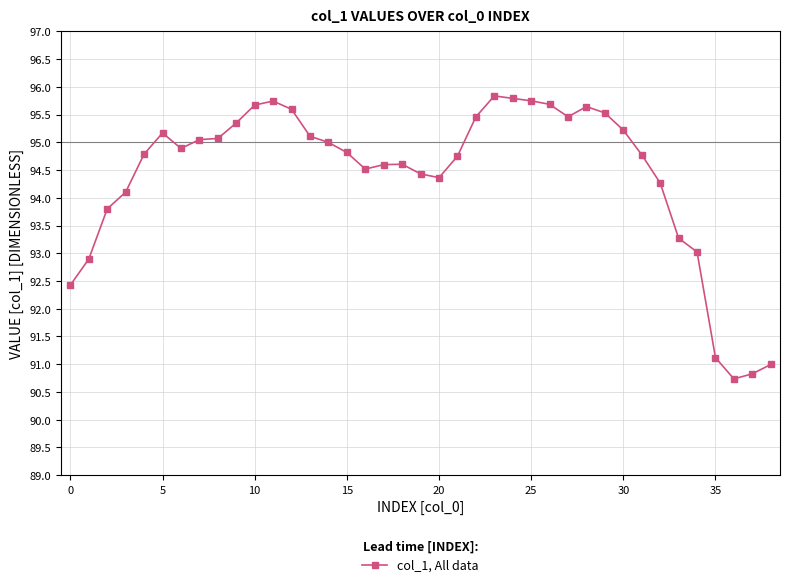

What is the greatest value displayed?

95.8